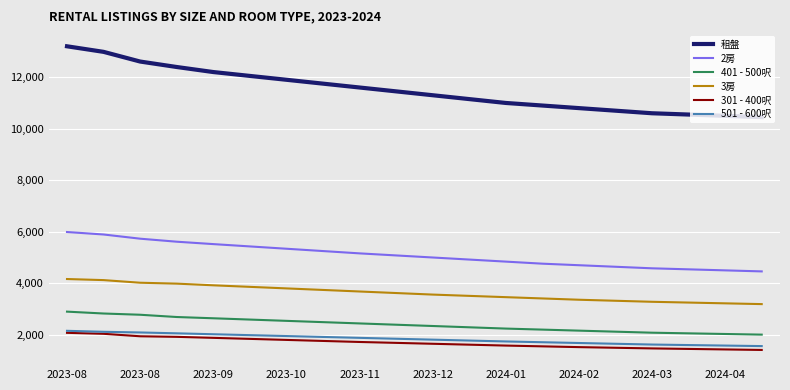

What is the smallest value displayed?

1410